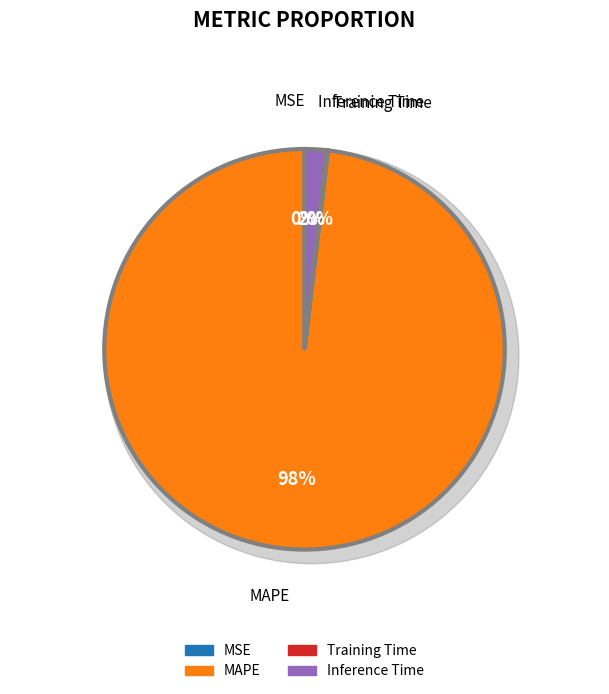

Is the sum of Inference Time and MSE greater than half?

No